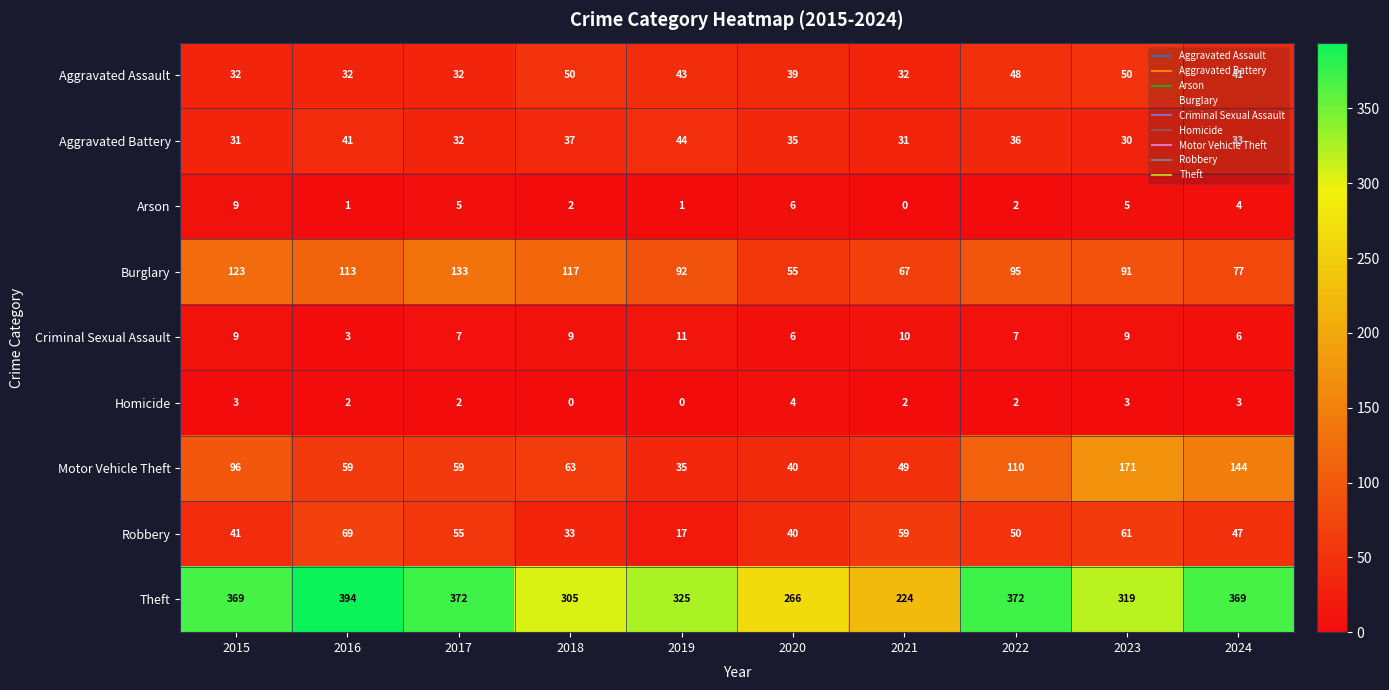

Is it true that Aggravated Assault equals 48 at 2022?

True